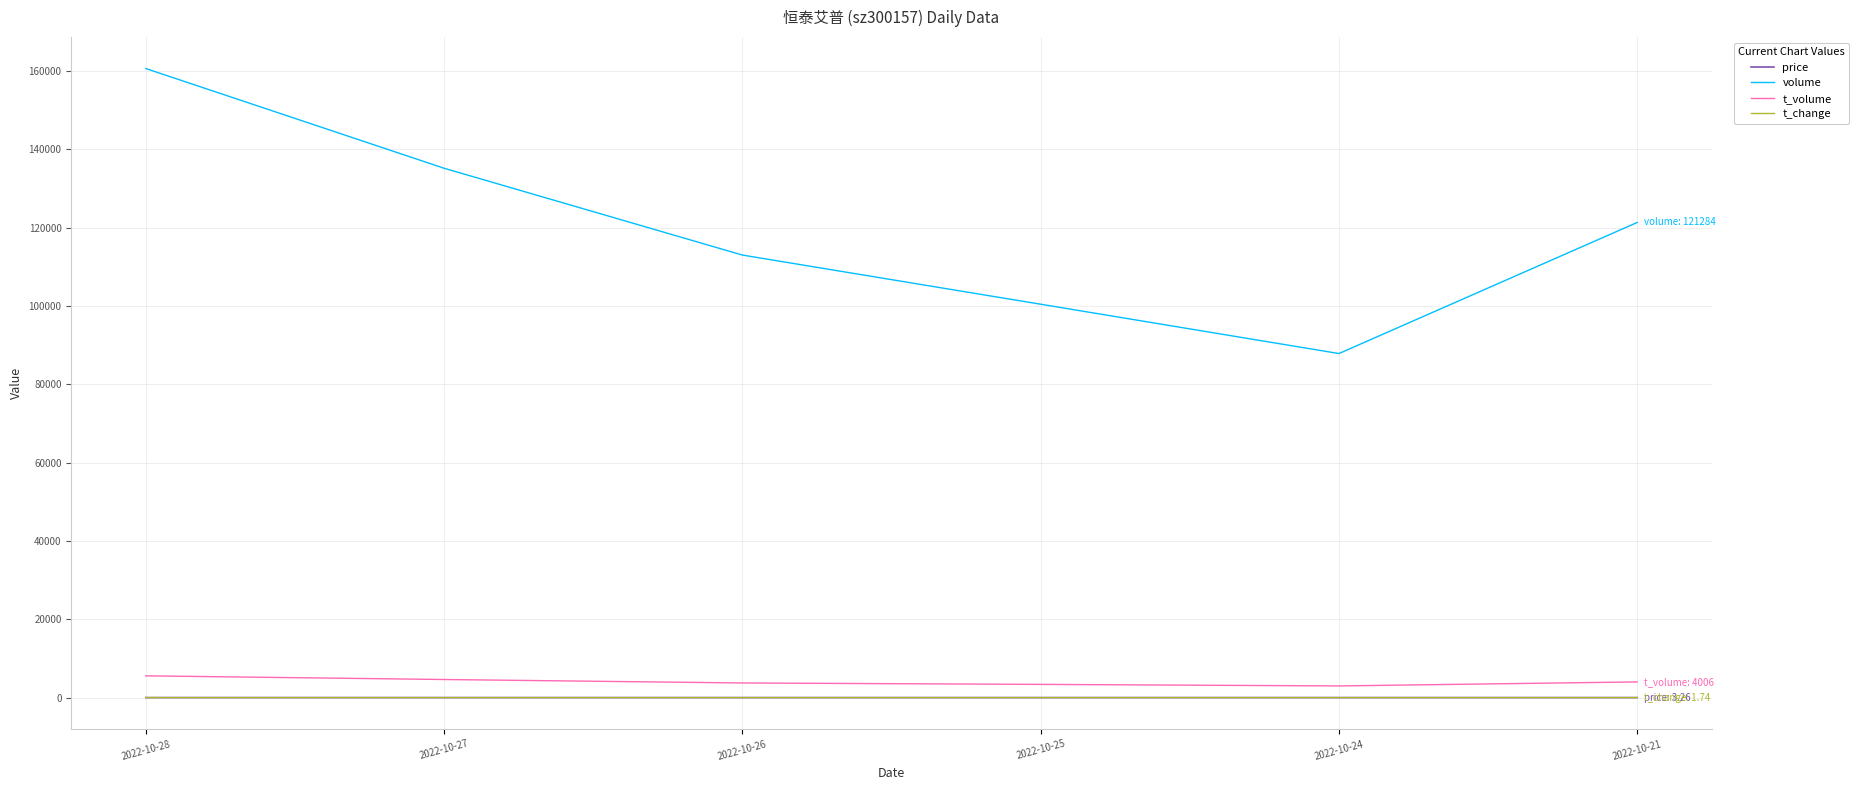

Where is volume nearest to the value 124200?

2022-10-21